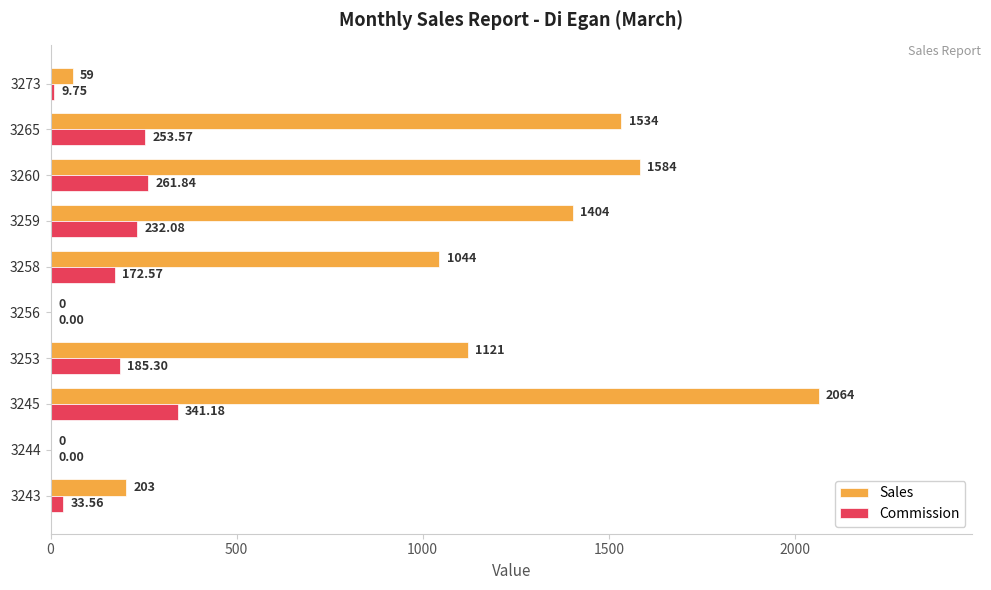

Between 3259 and 3265, which series saw the biggest shift?

Sales